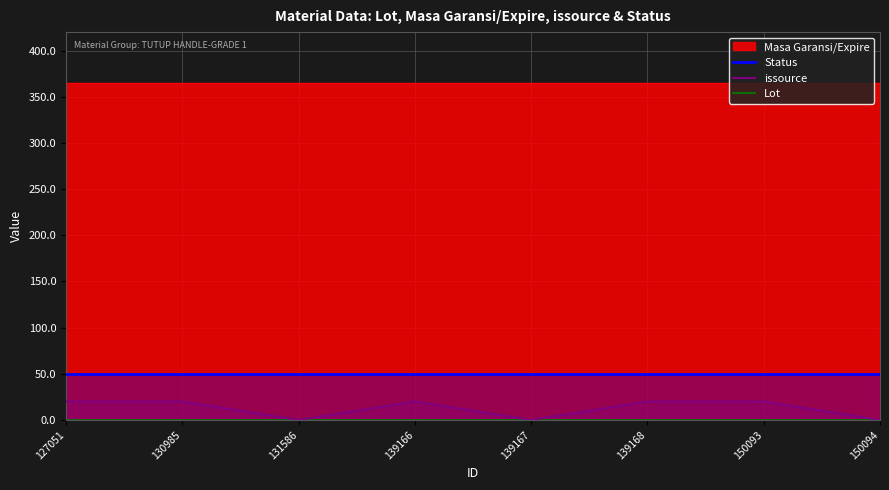

Rank the categories by issource value from lowest to highest.

131586, 139167, 150094, 127051, 130985, 139166, 139168, 150093